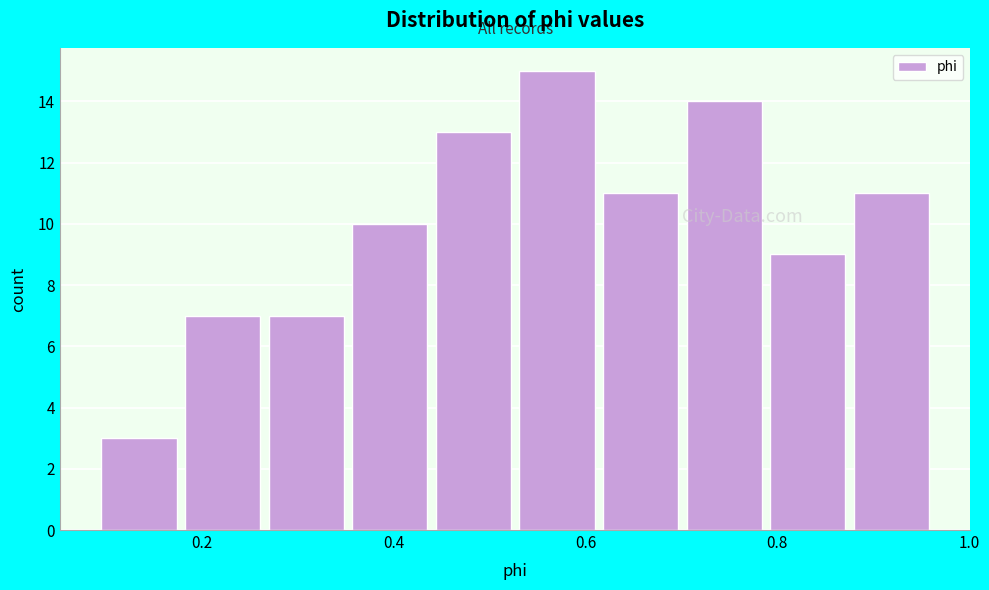

Reading left to right, transcribe this chart: for each bar, give the range it covers on the x-axis and its height. Neither the bar edges nor the heights are printed on the chart, so give them approximately, as read against the axes.

0.10 to 0.18: 3
0.18 to 0.26: 7
0.26 to 0.36: 7
0.36 to 0.44: 10
0.44 to 0.54: 13
0.54 to 0.62: 15
0.62 to 0.70: 11
0.70 to 0.80: 14
0.80 to 0.88: 9
0.88 to 0.96: 11